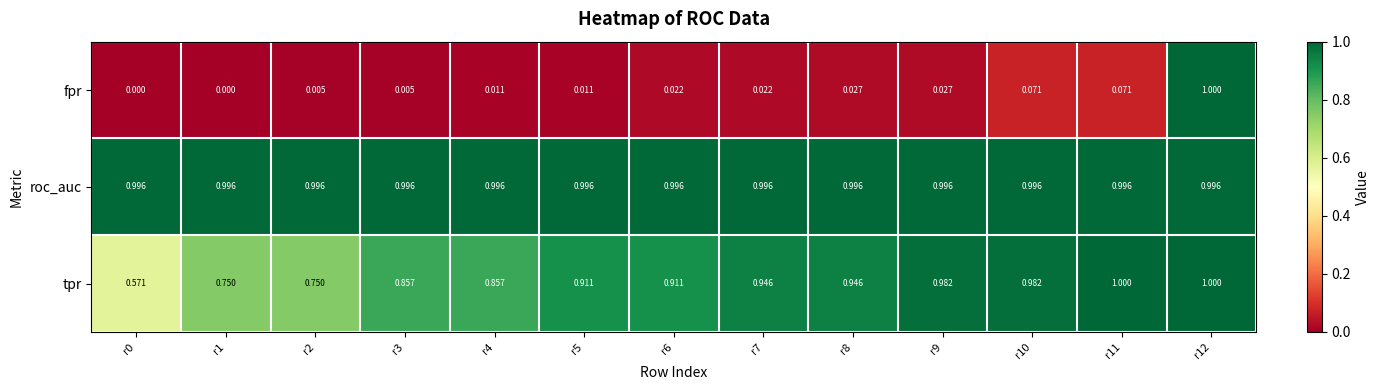

Is the value of tpr at r6 greater than the value of roc_auc at r7?

No